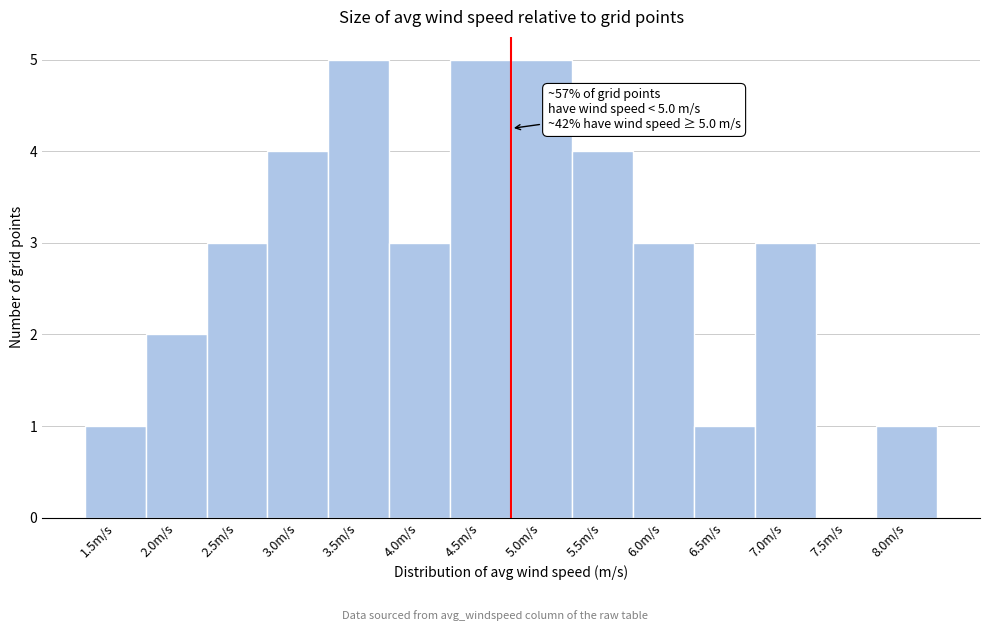

Reading right to left, transcribe all the data shown in this chart.

8.0m/s=1	7.5m/s=0	7.0m/s=3	6.5m/s=1	6.0m/s=3	5.5m/s=4	5.0m/s=5	4.5m/s=5	4.0m/s=3	3.5m/s=5	3.0m/s=4	2.5m/s=3	2.0m/s=2	1.5m/s=1